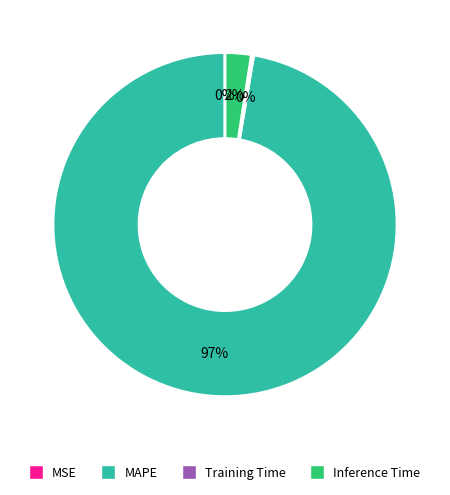

Combined, do MAPE and Inference Time account for over 50%?

Yes